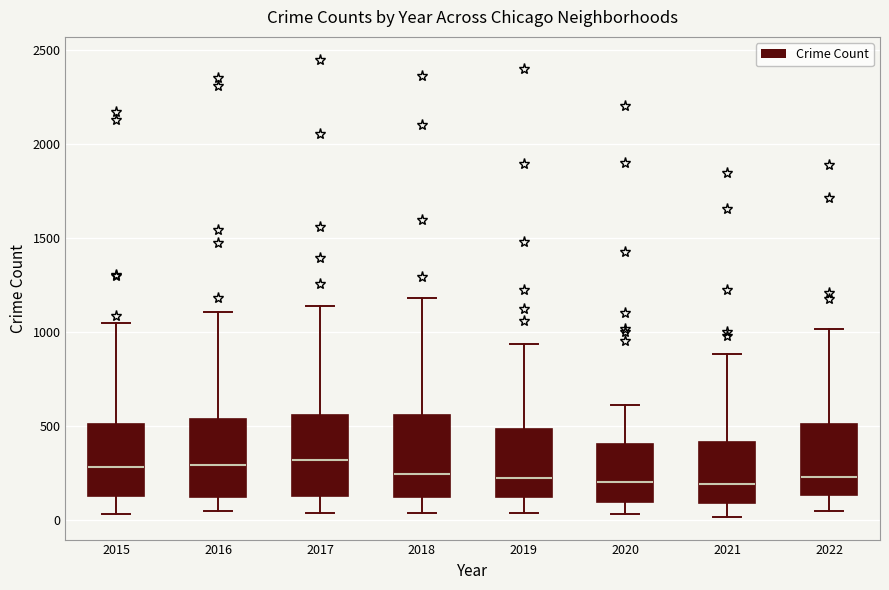

Where does the lower whisker of the box at x = 2017 end on the y-axis? The values are not printed on the chart, so give them approximately, as read against the axis.

50